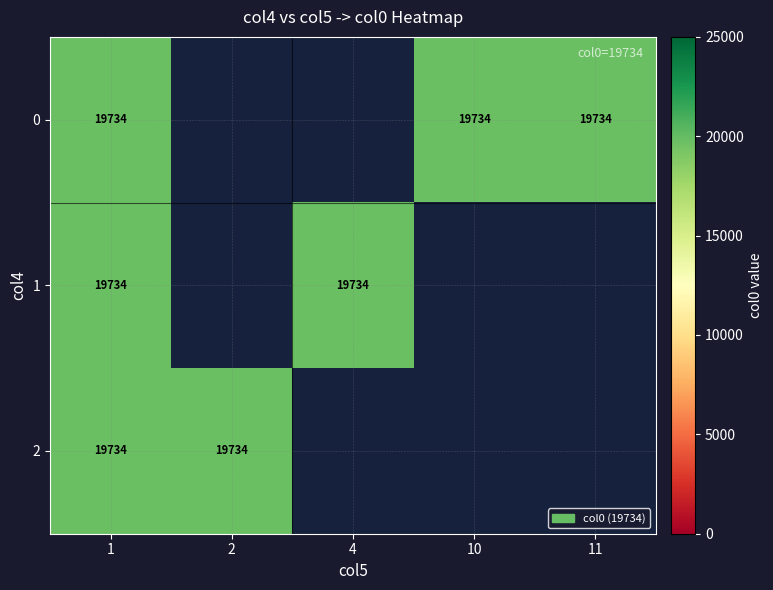

List the series in order of their peak value, lowest first.

0, 1, 2